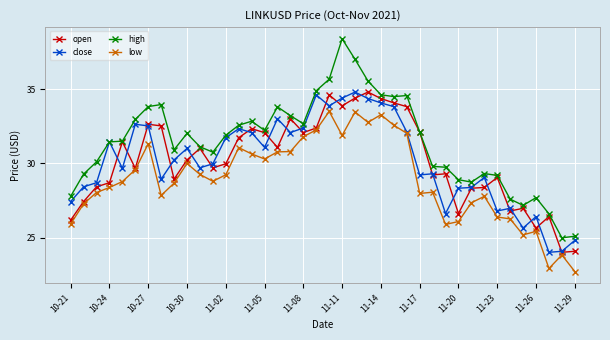

Which series has the largest range (max minus min)?

high